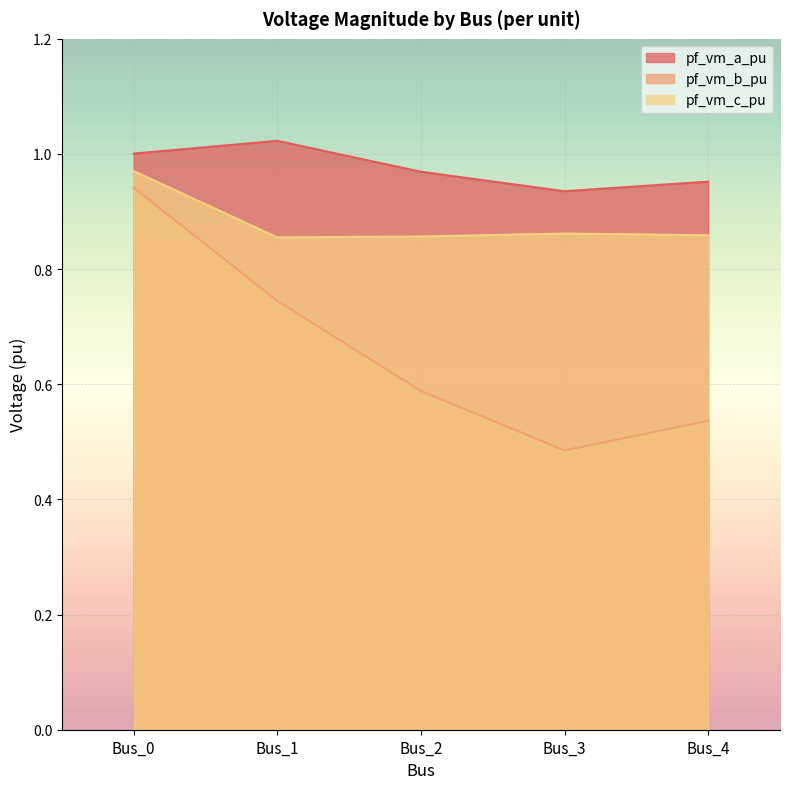

True or false: pf_vm_c_pu and pf_vm_b_pu intersect in this chart.

False